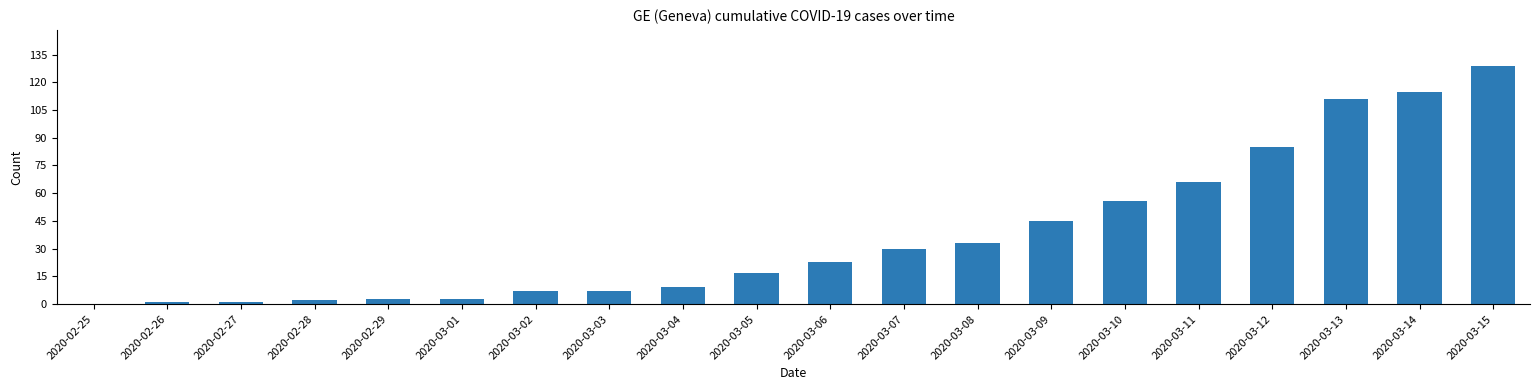

Is it true that the value at 2020-02-29 is 3?

True